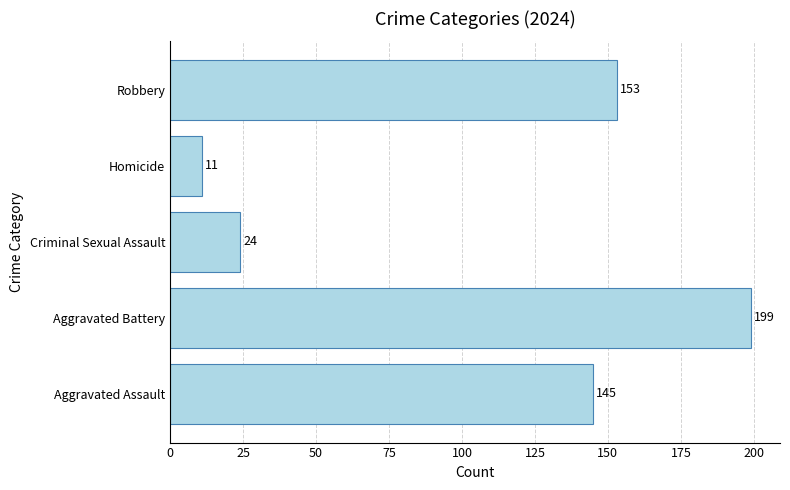

Reading top to bottom, transcribe all the data shown in this chart.

153	11	24	199	145